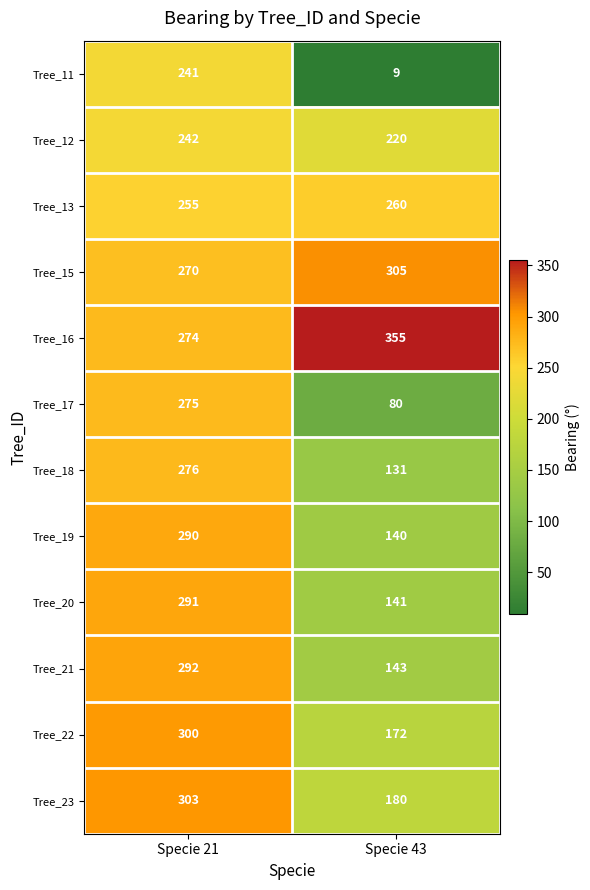

What is the maximum value for Tree_20?

291